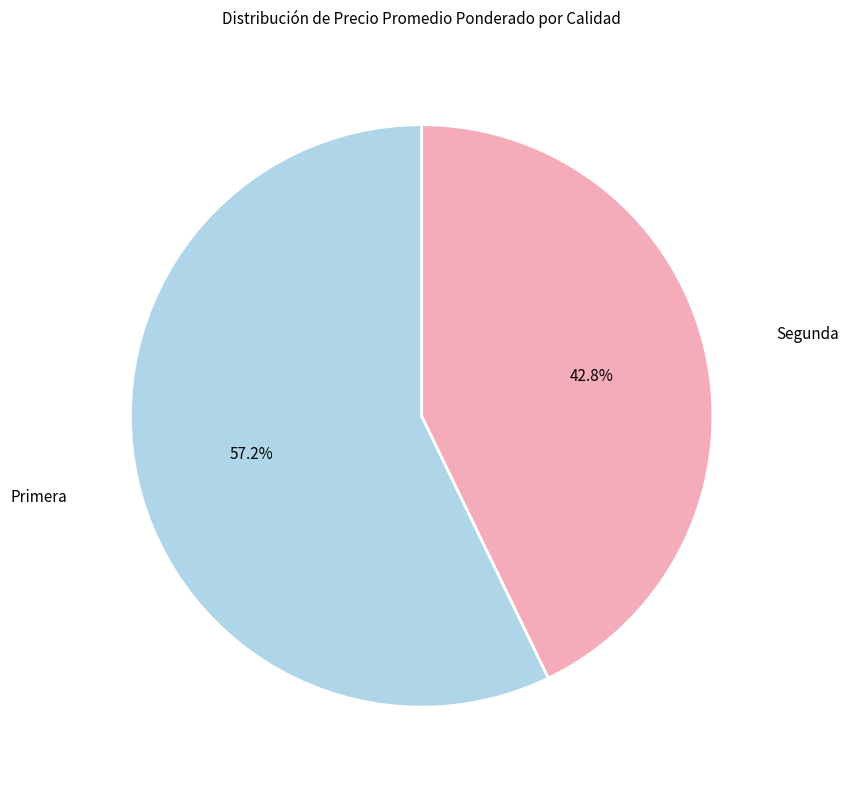

Is it true that Primera is 57% of the pie?

True